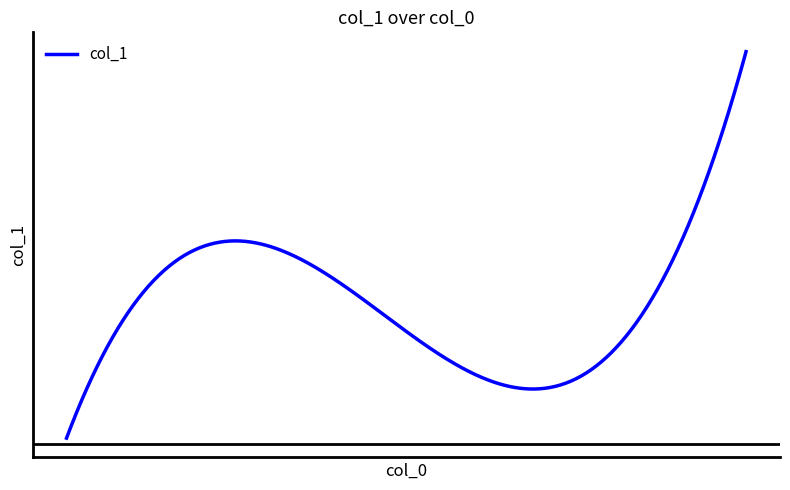

What is the maximum value shown in the chart?

30.0